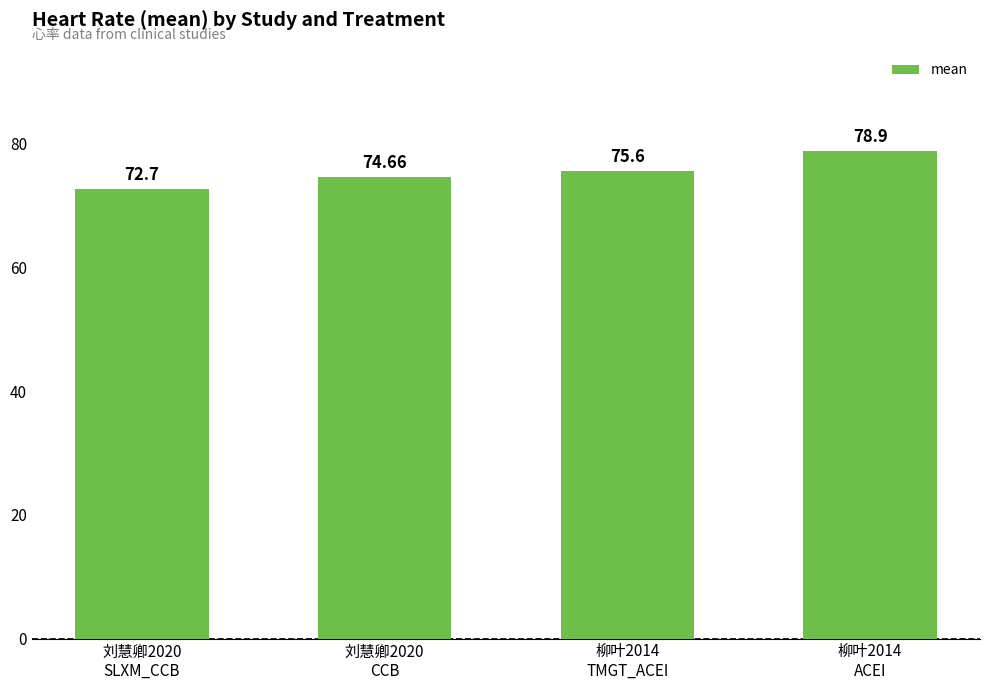

Approximately how many times larger is the value at 柳叶2014
ACEI compared to 刘慧卿2020
CCB?

1.1